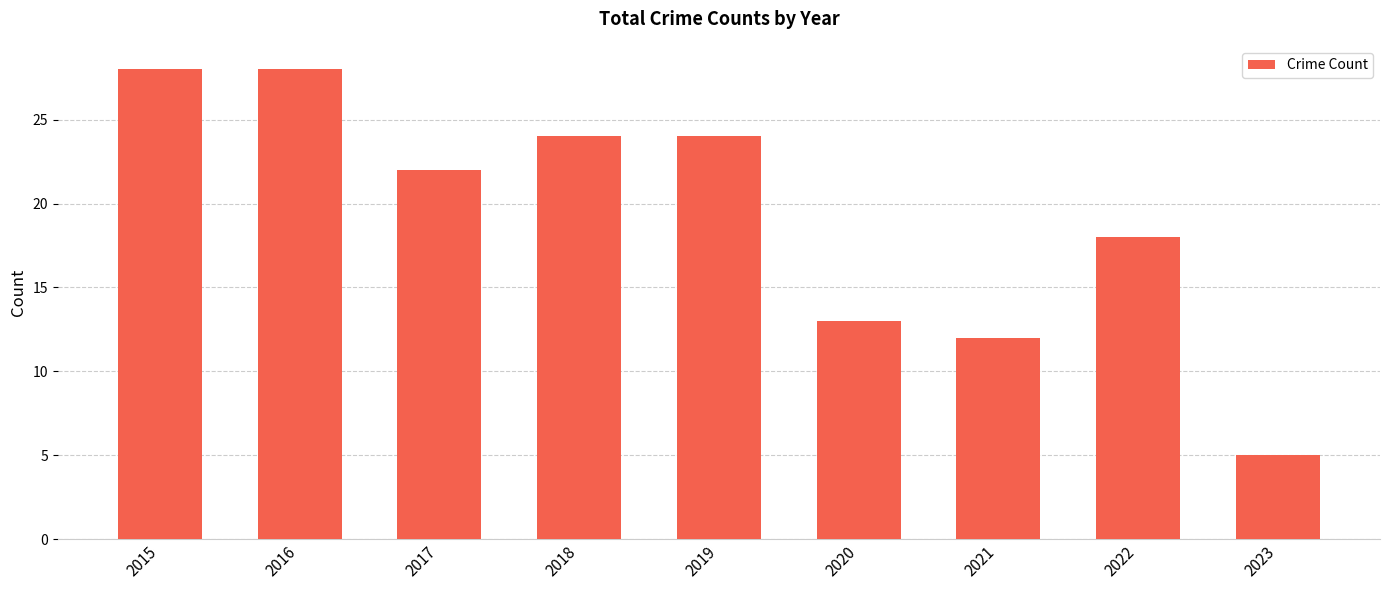

Count the number of categories in the chart.

9